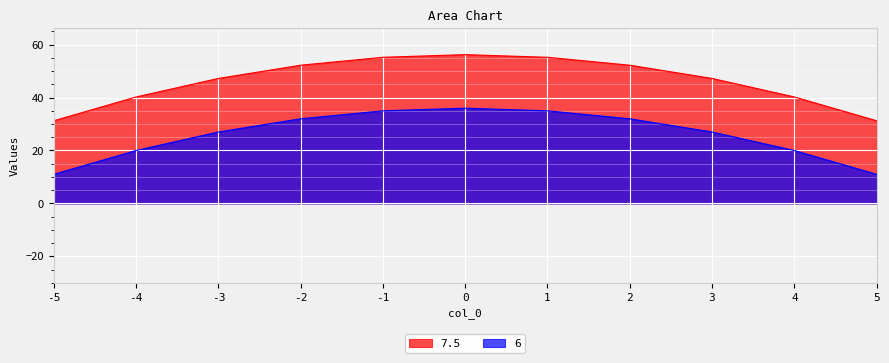

How many interior local peaks does the 6 series have?

1